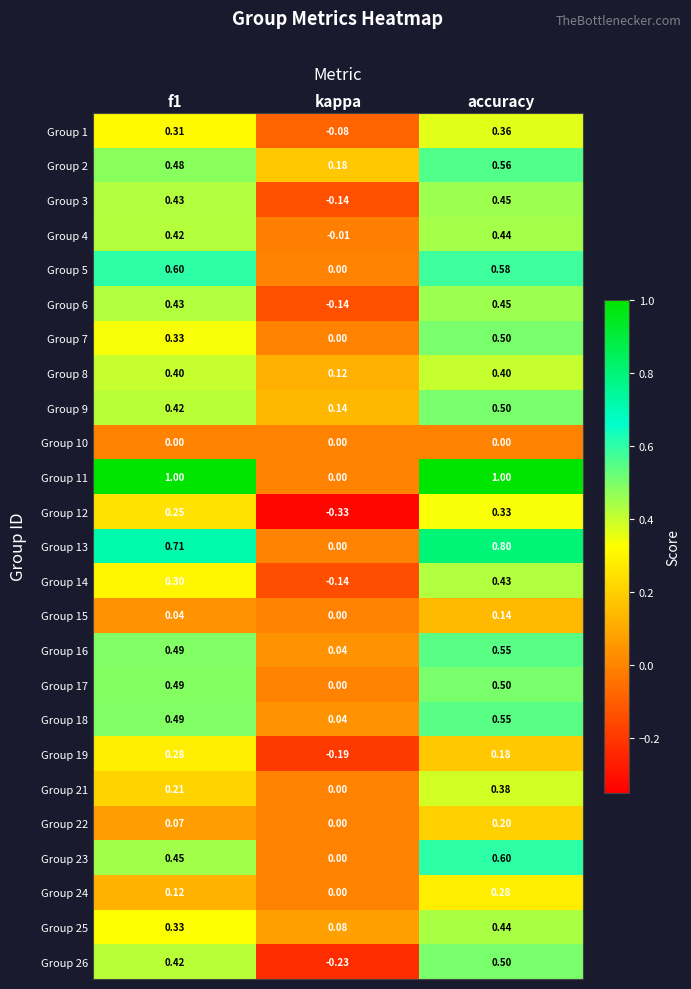

At which label does Group 1 reach its peak?

accuracy